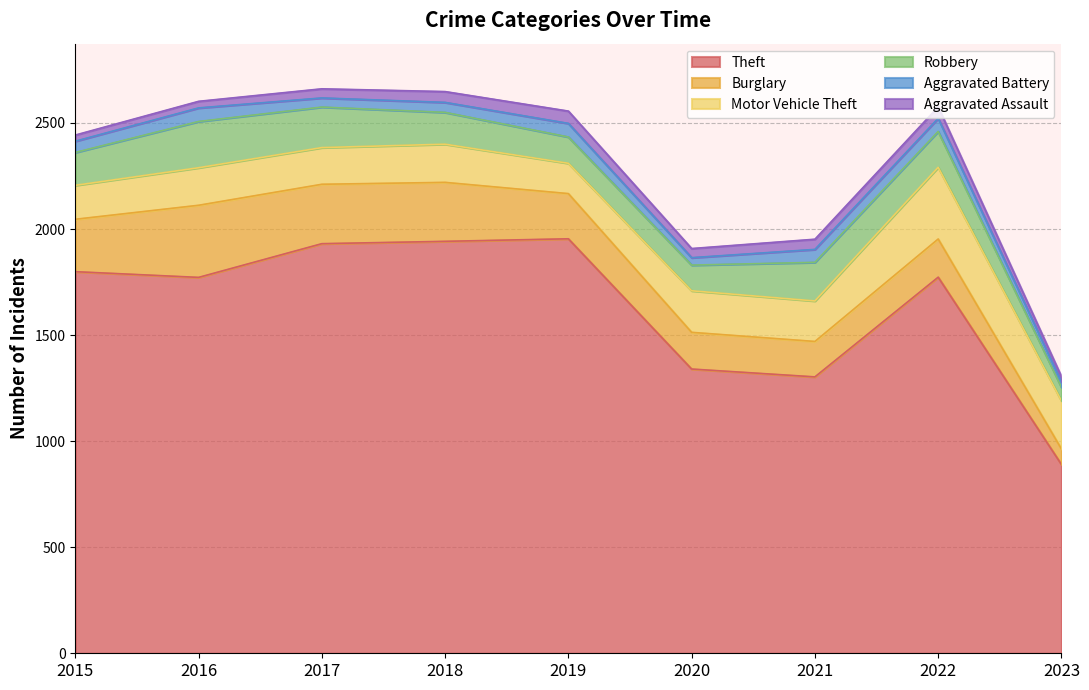

True or false: Aggravated Assault and Burglary intersect in this chart.

False